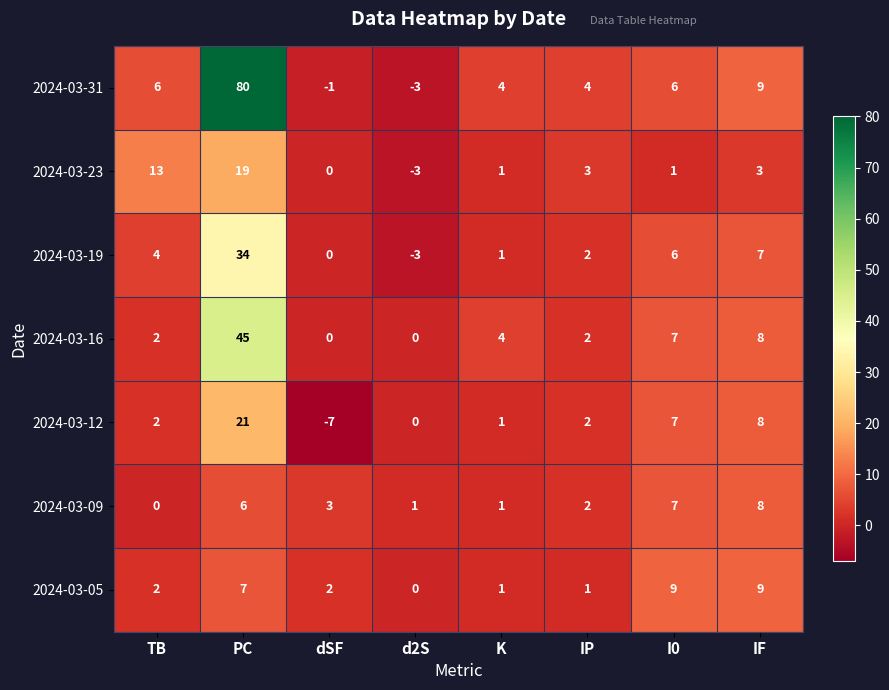

At which label is 2024-03-09 closest to 4?

dSF